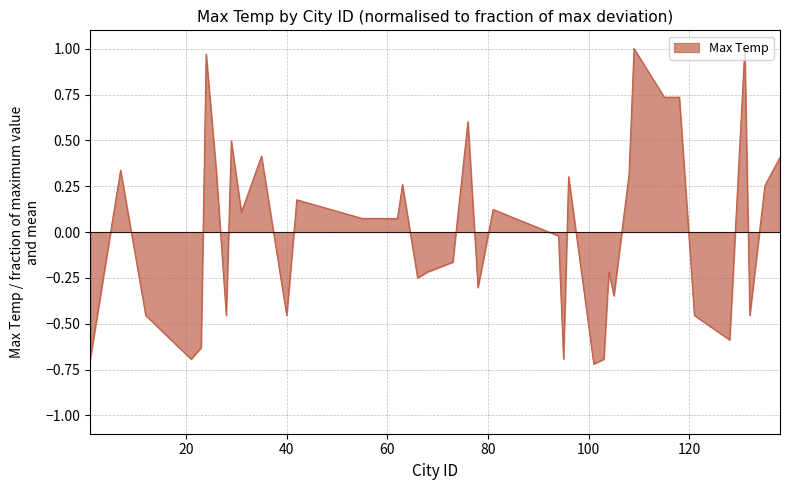

What is the difference between the maximum and minimum values?

1.7